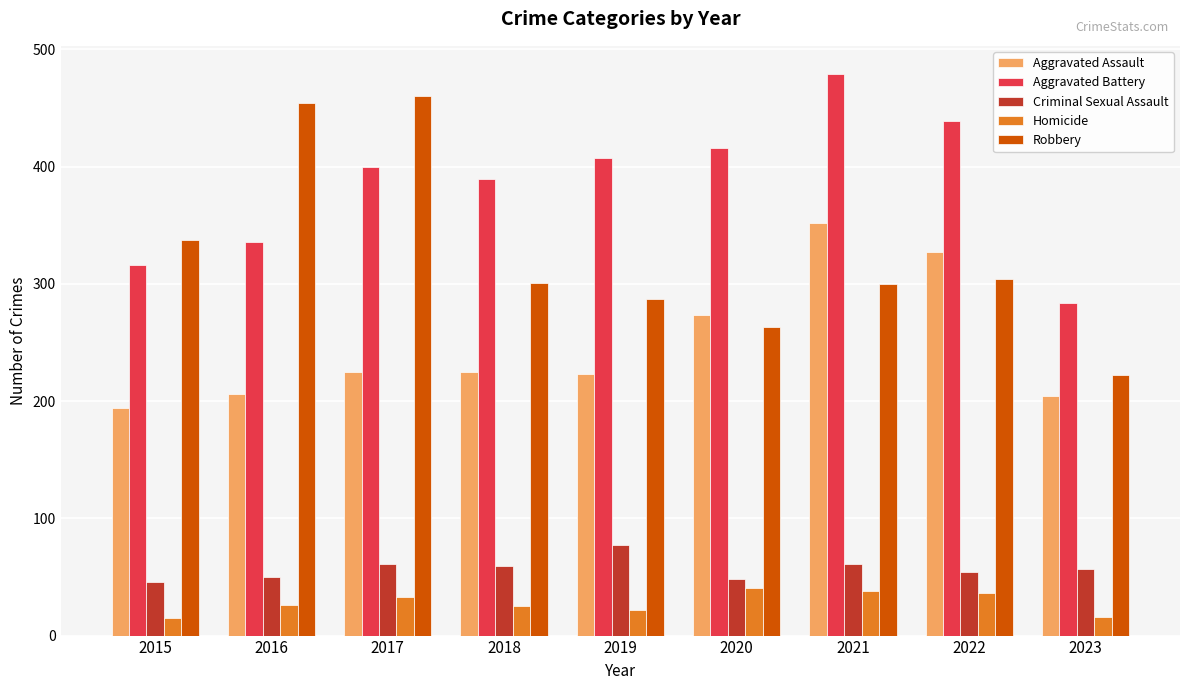

Which series has the widest spread of values?

Robbery